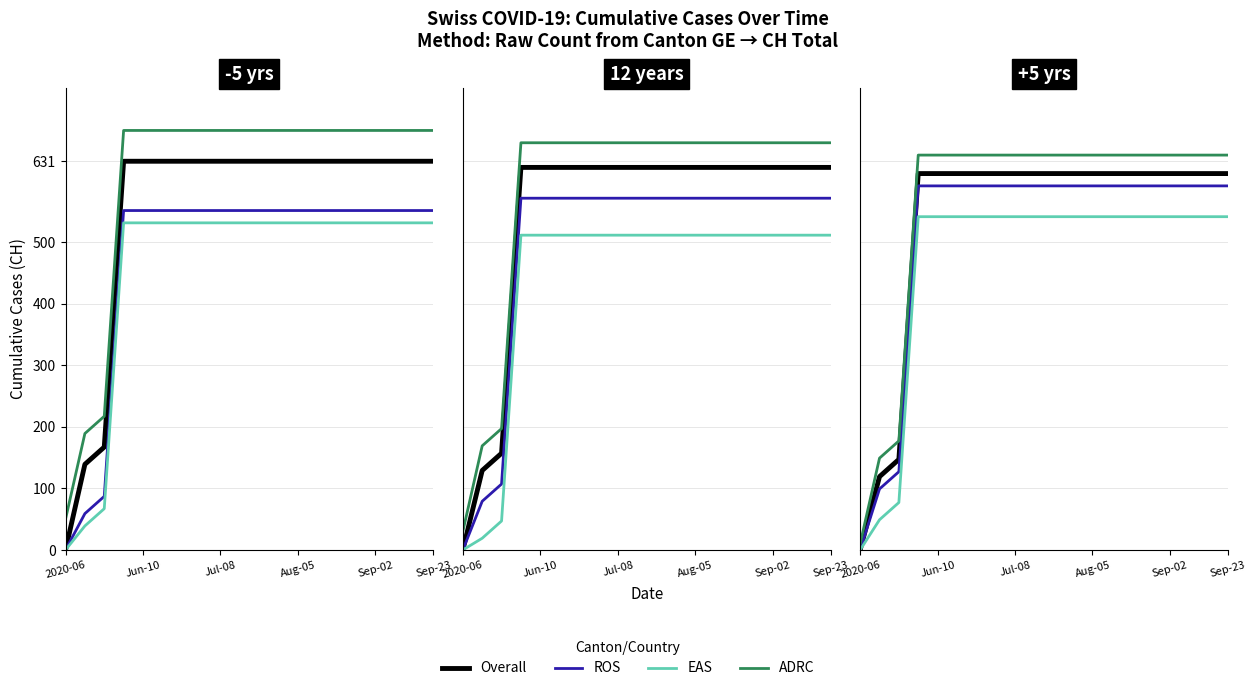

The value of Overall at 11 is 1072. True or false?

False